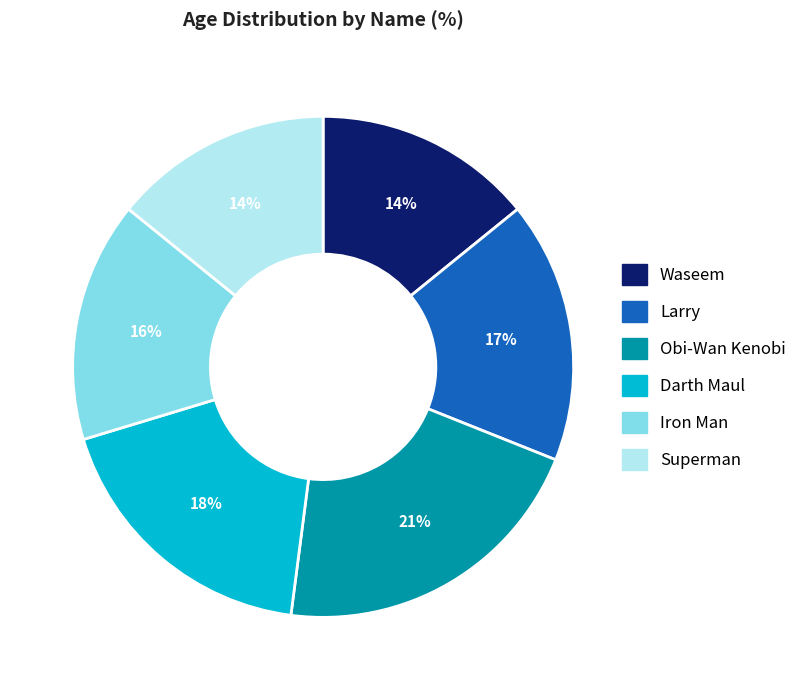

Which slice is the largest?

Obi-Wan Kenobi